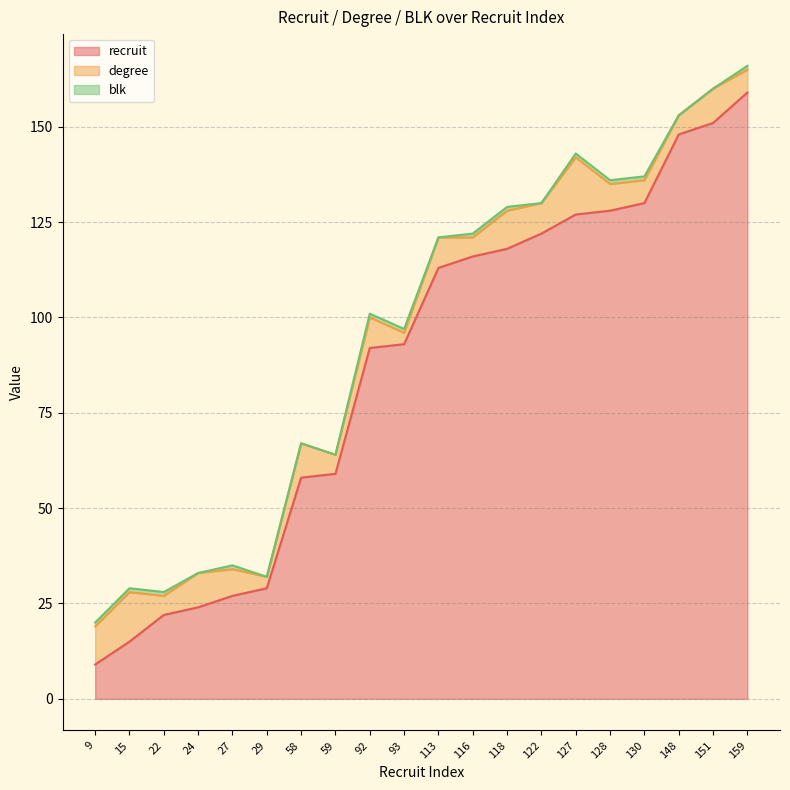

Which series changed the most between 22 and 59?

recruit